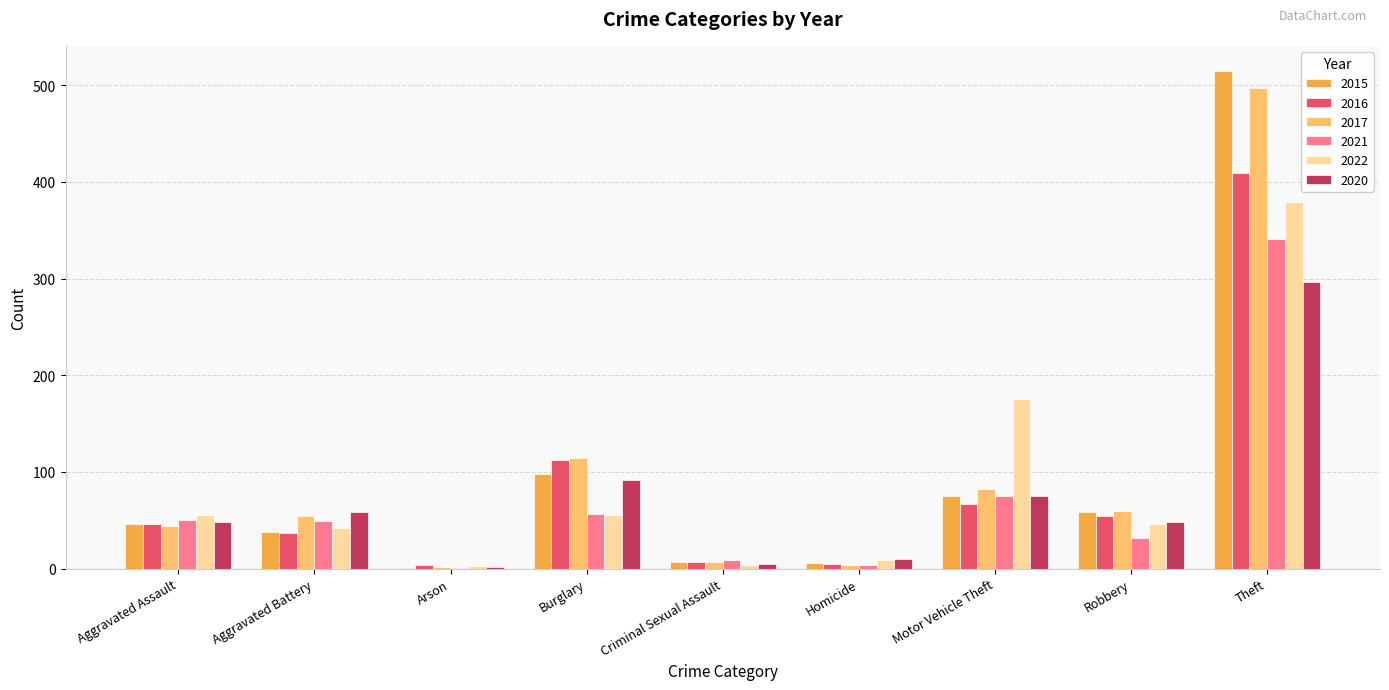

Is the value of 2021 at Robbery greater than the value of 2017 at Arson?

Yes